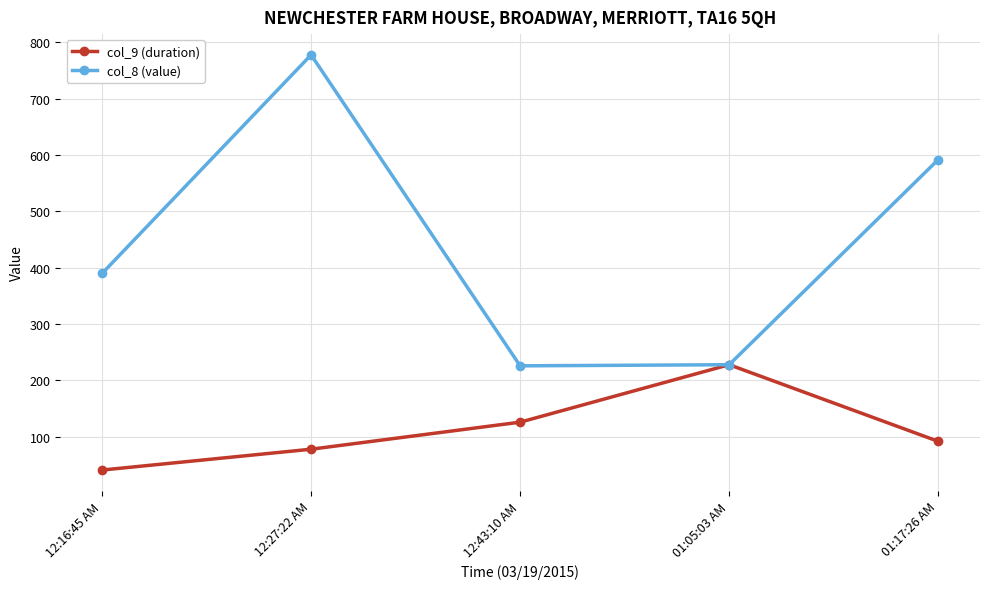

What is the spread (max minus min) of values at 12:43:10 AM?

100